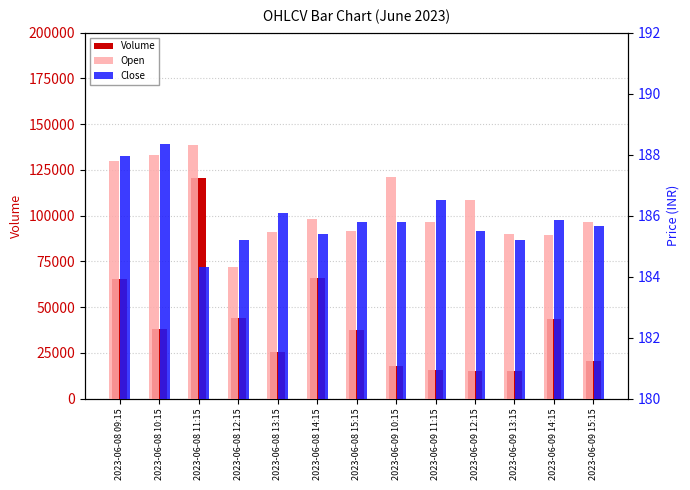

What is the approximate value of Close at 2023-06-09 15:15?

185.7